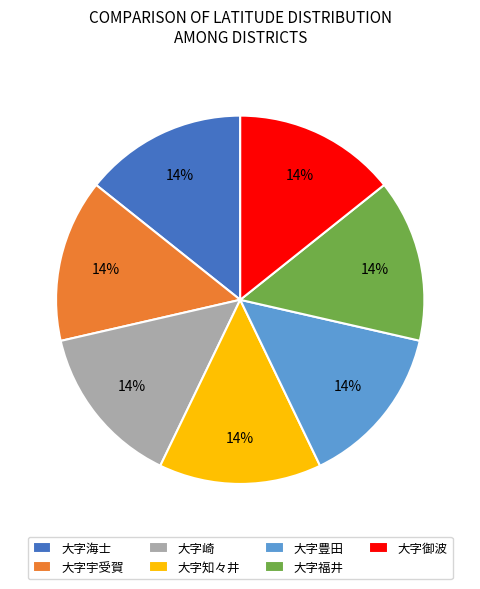

Approximately how many times larger is the value at 大字福井 compared to 大字豊田?

1.0